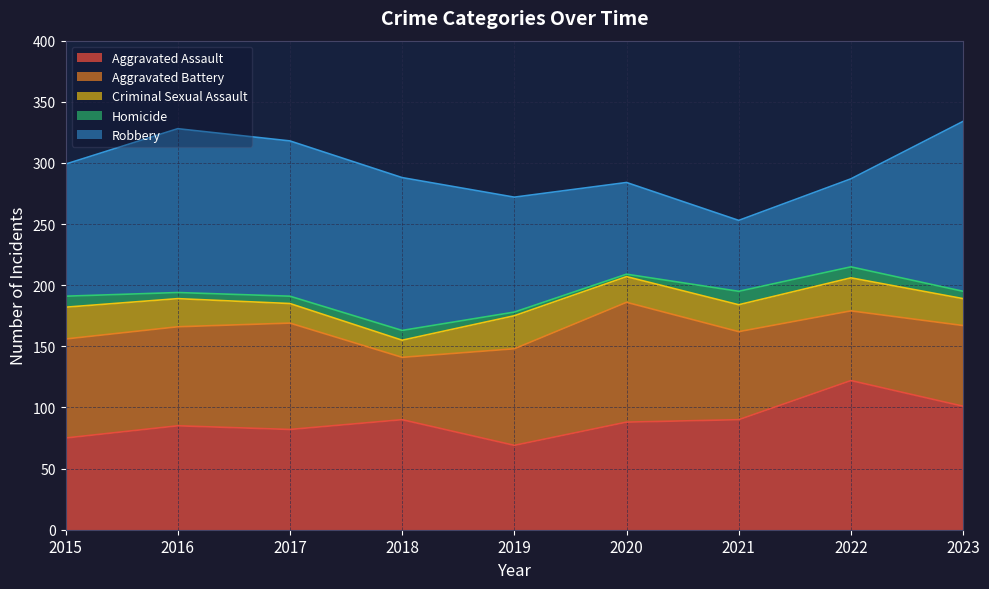

What is the approximate value of Aggravated Battery at 2022?

57